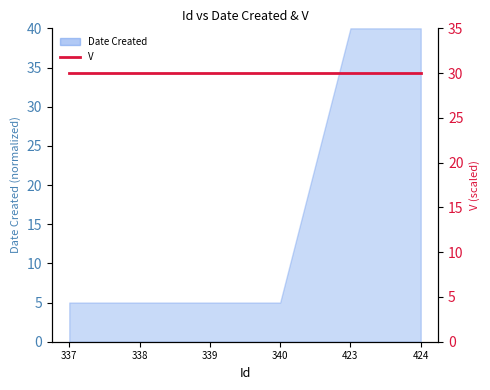

Where is the data nearest to the value 22?

337